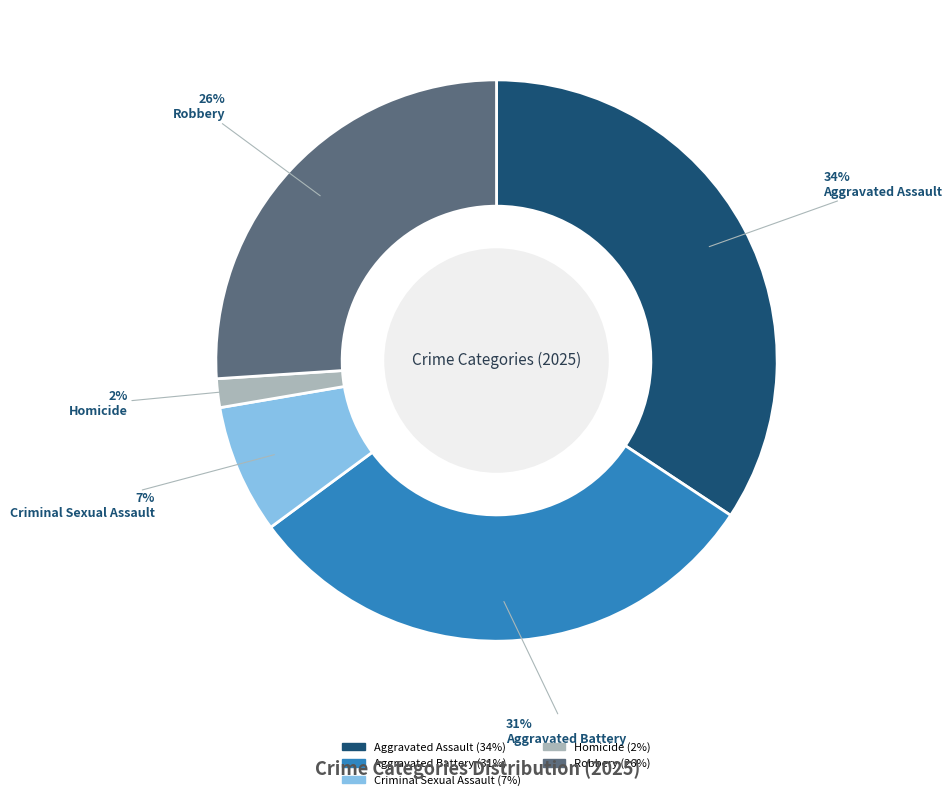

The Robbery slice represents 26% of the pie. True or false?

True